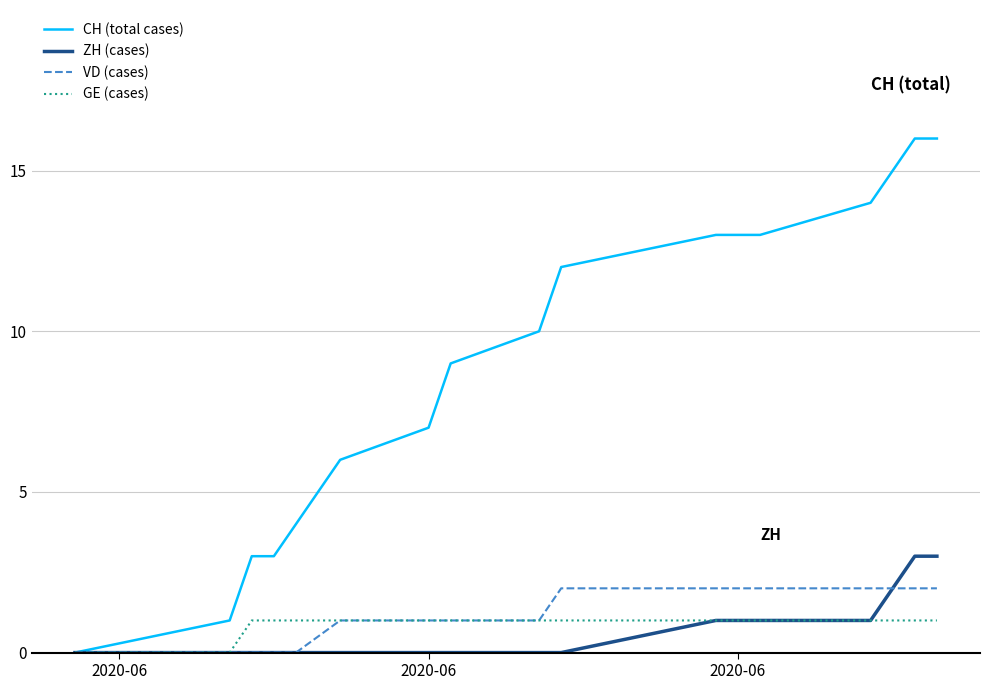

List the series in order of their peak value, highest first.

CH (total cases), ZH (cases), VD (cases), GE (cases)